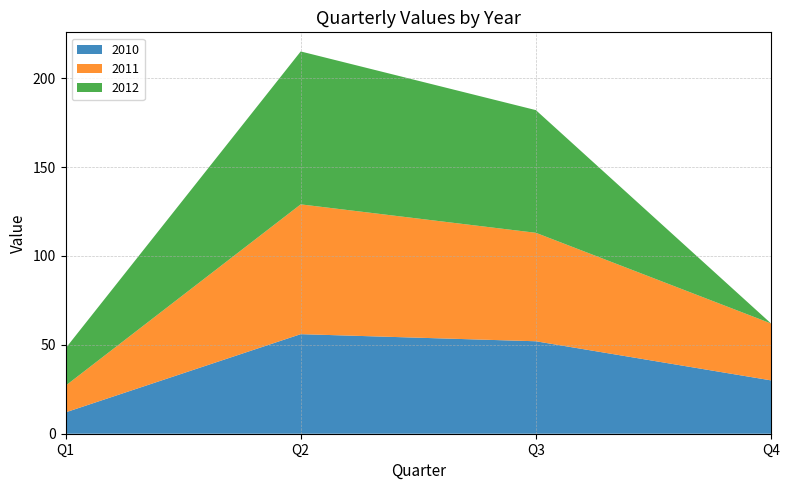

Reading left to right, extract all data points from this chart.

2010: 12	56	52	30
2011: 15	73	61	32
2012: 21	86	69	0